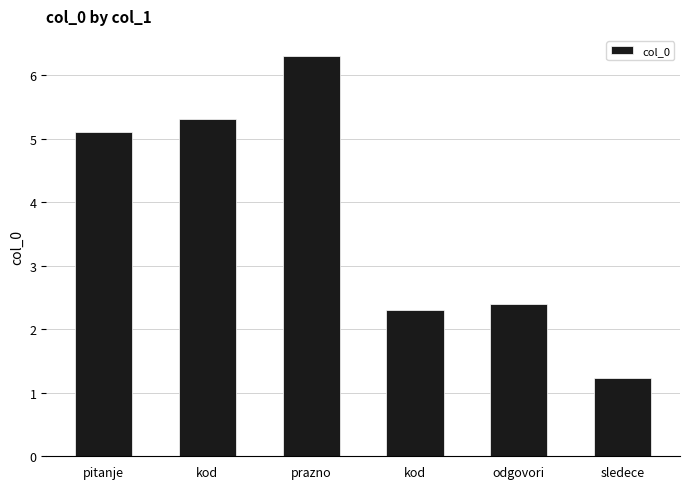

Count the number of categories in the chart.

6